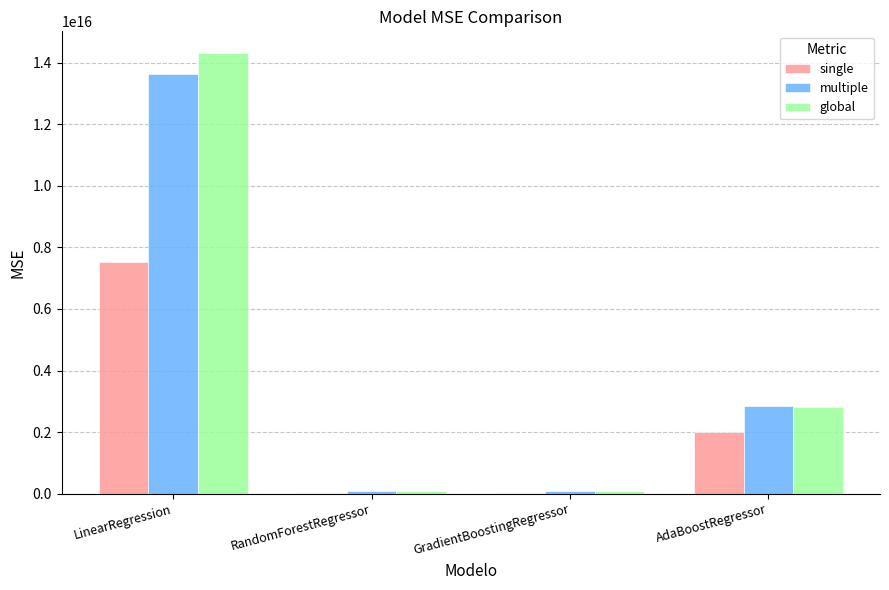

Are the bars horizontal?

No